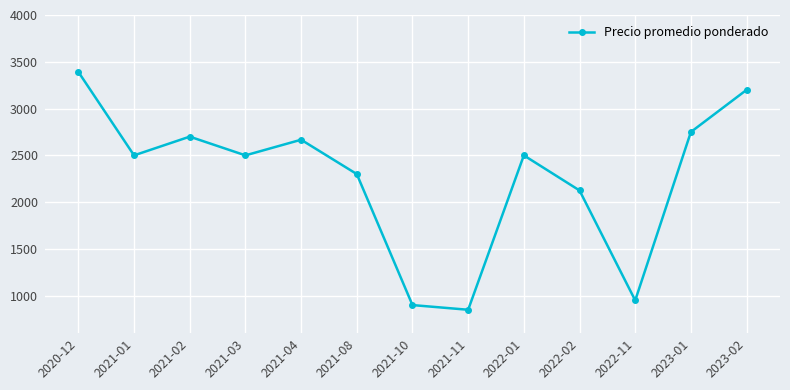

Is it true that the value at 2021-10 is 374?

False